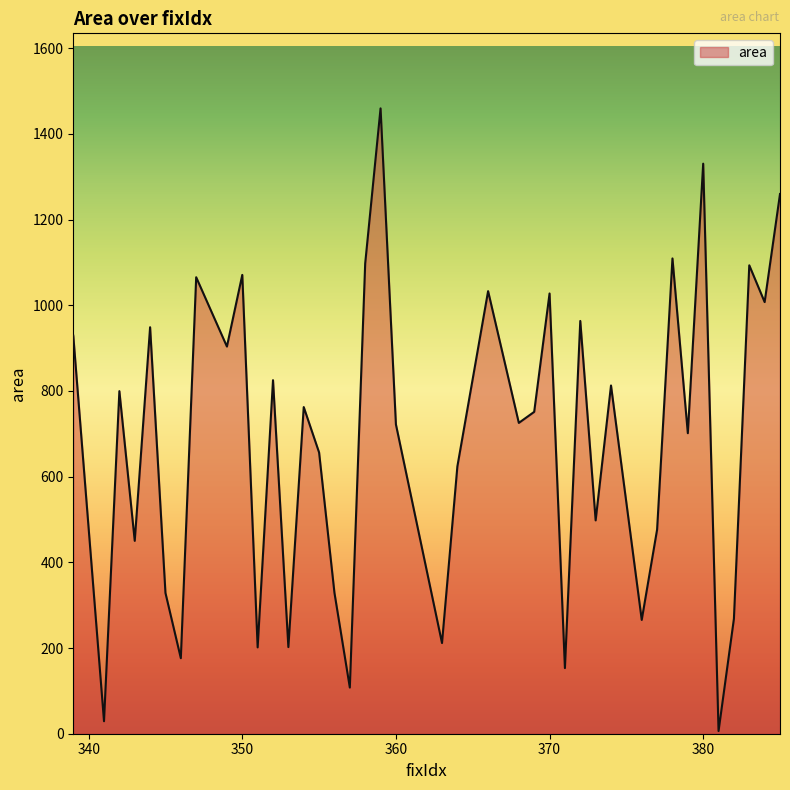

True or false: the data has more than 1 interior local peaks.

True